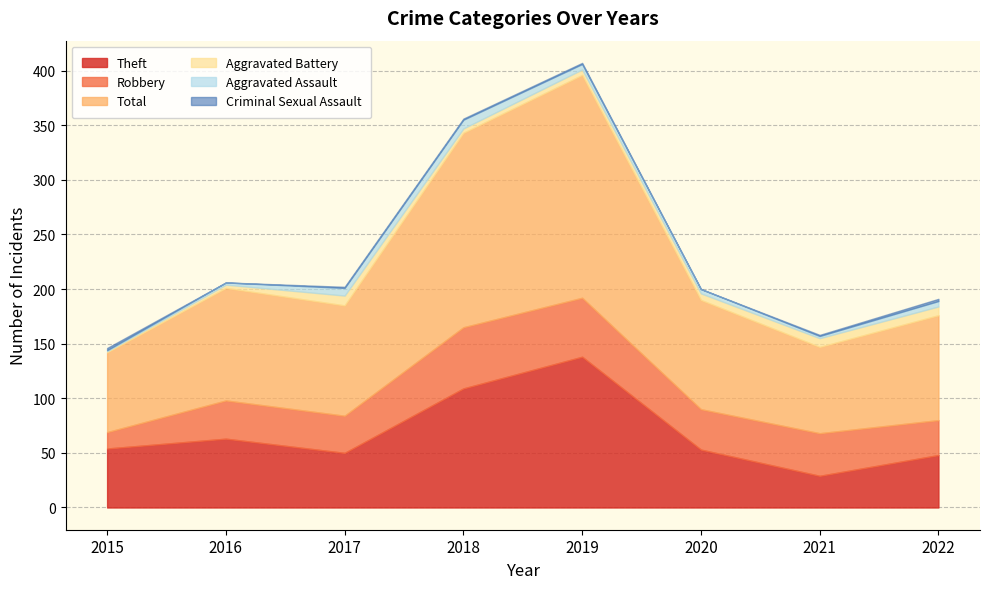

Which label corresponds to the smallest value in the chart?

2016